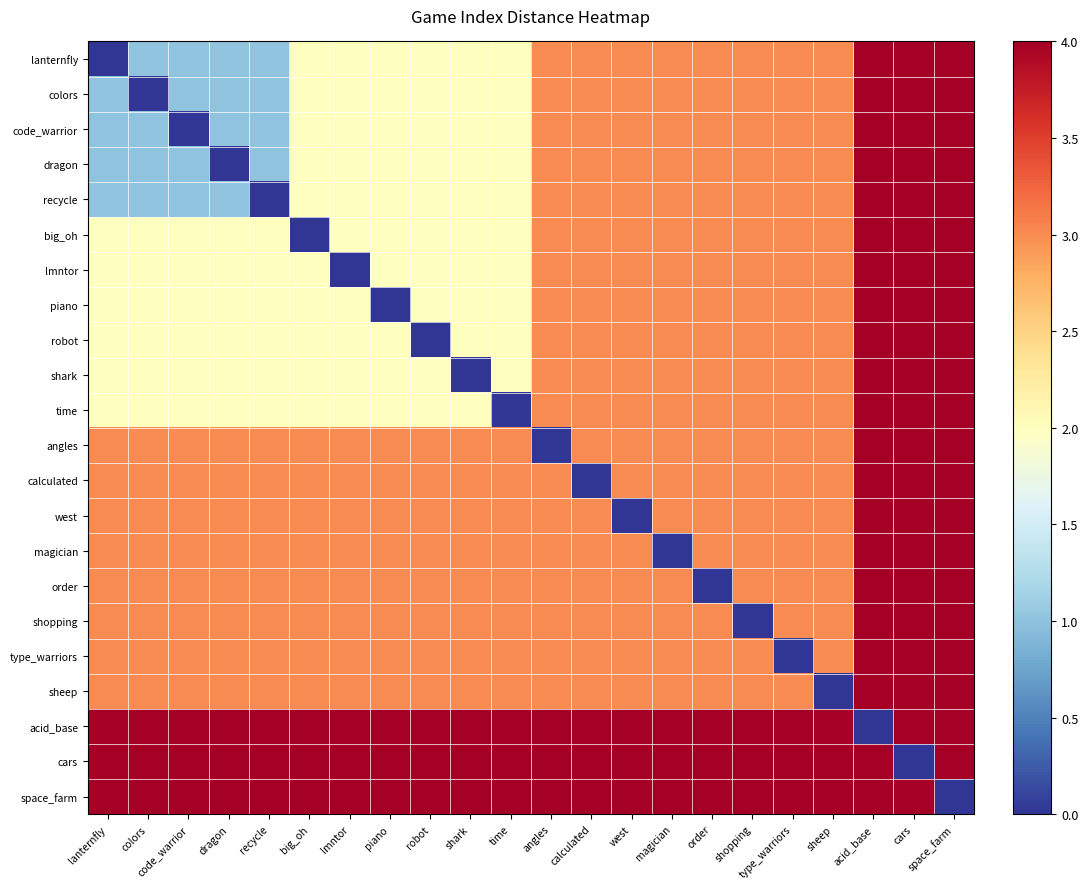

Reading left to right, list all the values displayed in this chart.

lanternfly: lanternfly=0	colors=1	code_warrior=1	dragon=1	recycle=1	big_oh=2	lmntor=2	piano=2	robot=2	shark=2	time=2	angles=3	calculated=3	west=3	magician=3	order=3	shopping=3	type_warriors=3	sheep=3	acid_base=4	cars=4	space_farm=4
colors: lanternfly=1	colors=0	code_warrior=1	dragon=1	recycle=1	big_oh=2	lmntor=2	piano=2	robot=2	shark=2	time=2	angles=3	calculated=3	west=3	magician=3	order=3	shopping=3	type_warriors=3	sheep=3	acid_base=4	cars=4	space_farm=4
code_warrior: lanternfly=1	colors=1	code_warrior=0	dragon=1	recycle=1	big_oh=2	lmntor=2	piano=2	robot=2	shark=2	time=2	angles=3	calculated=3	west=3	magician=3	order=3	shopping=3	type_warriors=3	sheep=3	acid_base=4	cars=4	space_farm=4
dragon: lanternfly=1	colors=1	code_warrior=1	dragon=0	recycle=1	big_oh=2	lmntor=2	piano=2	robot=2	shark=2	time=2	angles=3	calculated=3	west=3	magician=3	order=3	shopping=3	type_warriors=3	sheep=3	acid_base=4	cars=4	space_farm=4
recycle: lanternfly=1	colors=1	code_warrior=1	dragon=1	recycle=0	big_oh=2	lmntor=2	piano=2	robot=2	shark=2	time=2	angles=3	calculated=3	west=3	magician=3	order=3	shopping=3	type_warriors=3	sheep=3	acid_base=4	cars=4	space_farm=4
big_oh: lanternfly=2	colors=2	code_warrior=2	dragon=2	recycle=2	big_oh=0	lmntor=2	piano=2	robot=2	shark=2	time=2	angles=3	calculated=3	west=3	magician=3	order=3	shopping=3	type_warriors=3	sheep=3	acid_base=4	cars=4	space_farm=4
lmntor: lanternfly=2	colors=2	code_warrior=2	dragon=2	recycle=2	big_oh=2	lmntor=0	piano=2	robot=2	shark=2	time=2	angles=3	calculated=3	west=3	magician=3	order=3	shopping=3	type_warriors=3	sheep=3	acid_base=4	cars=4	space_farm=4
piano: lanternfly=2	colors=2	code_warrior=2	dragon=2	recycle=2	big_oh=2	lmntor=2	piano=0	robot=2	shark=2	time=2	angles=3	calculated=3	west=3	magician=3	order=3	shopping=3	type_warriors=3	sheep=3	acid_base=4	cars=4	space_farm=4
robot: lanternfly=2	colors=2	code_warrior=2	dragon=2	recycle=2	big_oh=2	lmntor=2	piano=2	robot=0	shark=2	time=2	angles=3	calculated=3	west=3	magician=3	order=3	shopping=3	type_warriors=3	sheep=3	acid_base=4	cars=4	space_farm=4
shark: lanternfly=2	colors=2	code_warrior=2	dragon=2	recycle=2	big_oh=2	lmntor=2	piano=2	robot=2	shark=0	time=2	angles=3	calculated=3	west=3	magician=3	order=3	shopping=3	type_warriors=3	sheep=3	acid_base=4	cars=4	space_farm=4
time: lanternfly=2	colors=2	code_warrior=2	dragon=2	recycle=2	big_oh=2	lmntor=2	piano=2	robot=2	shark=2	time=0	angles=3	calculated=3	west=3	magician=3	order=3	shopping=3	type_warriors=3	sheep=3	acid_base=4	cars=4	space_farm=4
angles: lanternfly=3	colors=3	code_warrior=3	dragon=3	recycle=3	big_oh=3	lmntor=3	piano=3	robot=3	shark=3	time=3	angles=0	calculated=3	west=3	magician=3	order=3	shopping=3	type_warriors=3	sheep=3	acid_base=4	cars=4	space_farm=4
calculated: lanternfly=3	colors=3	code_warrior=3	dragon=3	recycle=3	big_oh=3	lmntor=3	piano=3	robot=3	shark=3	time=3	angles=3	calculated=0	west=3	magician=3	order=3	shopping=3	type_warriors=3	sheep=3	acid_base=4	cars=4	space_farm=4
west: lanternfly=3	colors=3	code_warrior=3	dragon=3	recycle=3	big_oh=3	lmntor=3	piano=3	robot=3	shark=3	time=3	angles=3	calculated=3	west=0	magician=3	order=3	shopping=3	type_warriors=3	sheep=3	acid_base=4	cars=4	space_farm=4
magician: lanternfly=3	colors=3	code_warrior=3	dragon=3	recycle=3	big_oh=3	lmntor=3	piano=3	robot=3	shark=3	time=3	angles=3	calculated=3	west=3	magician=0	order=3	shopping=3	type_warriors=3	sheep=3	acid_base=4	cars=4	space_farm=4
order: lanternfly=3	colors=3	code_warrior=3	dragon=3	recycle=3	big_oh=3	lmntor=3	piano=3	robot=3	shark=3	time=3	angles=3	calculated=3	west=3	magician=3	order=0	shopping=3	type_warriors=3	sheep=3	acid_base=4	cars=4	space_farm=4
shopping: lanternfly=3	colors=3	code_warrior=3	dragon=3	recycle=3	big_oh=3	lmntor=3	piano=3	robot=3	shark=3	time=3	angles=3	calculated=3	west=3	magician=3	order=3	shopping=0	type_warriors=3	sheep=3	acid_base=4	cars=4	space_farm=4
type_warriors: lanternfly=3	colors=3	code_warrior=3	dragon=3	recycle=3	big_oh=3	lmntor=3	piano=3	robot=3	shark=3	time=3	angles=3	calculated=3	west=3	magician=3	order=3	shopping=3	type_warriors=0	sheep=3	acid_base=4	cars=4	space_farm=4
sheep: lanternfly=3	colors=3	code_warrior=3	dragon=3	recycle=3	big_oh=3	lmntor=3	piano=3	robot=3	shark=3	time=3	angles=3	calculated=3	west=3	magician=3	order=3	shopping=3	type_warriors=3	sheep=0	acid_base=4	cars=4	space_farm=4
acid_base: lanternfly=4	colors=4	code_warrior=4	dragon=4	recycle=4	big_oh=4	lmntor=4	piano=4	robot=4	shark=4	time=4	angles=4	calculated=4	west=4	magician=4	order=4	shopping=4	type_warriors=4	sheep=4	acid_base=0	cars=4	space_farm=4
cars: lanternfly=4	colors=4	code_warrior=4	dragon=4	recycle=4	big_oh=4	lmntor=4	piano=4	robot=4	shark=4	time=4	angles=4	calculated=4	west=4	magician=4	order=4	shopping=4	type_warriors=4	sheep=4	acid_base=4	cars=0	space_farm=4
space_farm: lanternfly=4	colors=4	code_warrior=4	dragon=4	recycle=4	big_oh=4	lmntor=4	piano=4	robot=4	shark=4	time=4	angles=4	calculated=4	west=4	magician=4	order=4	shopping=4	type_warriors=4	sheep=4	acid_base=4	cars=4	space_farm=0